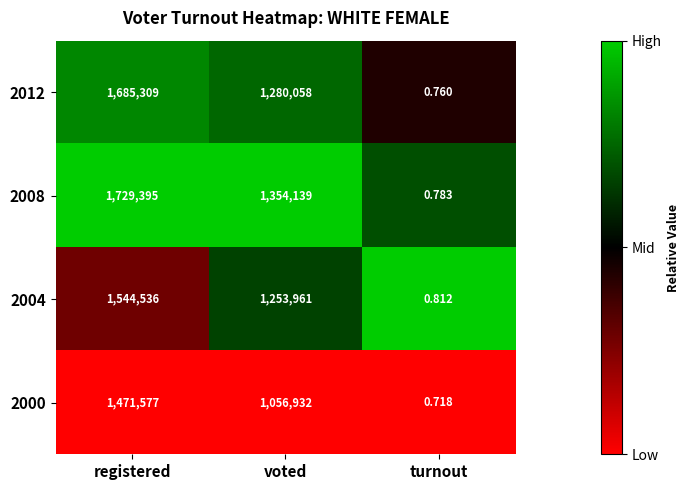

Is the value of 2008 at voted greater than the value of 2000 at voted?

Yes